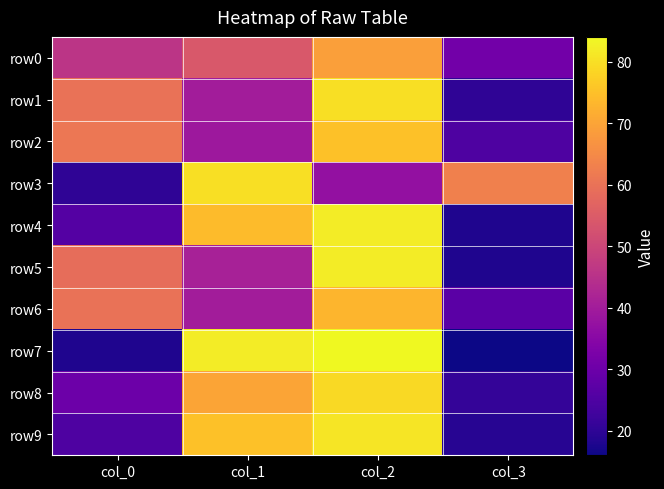

Reading left to right, transcribe all the data shown in this chart.

row0: col_0=46	col_1=54	col_2=69	col_3=31
row1: col_0=60	col_1=40	col_2=80	col_3=20
row2: col_0=61	col_1=39	col_2=75	col_3=25
row3: col_0=20	col_1=80	col_2=37	col_3=63
row4: col_0=26	col_1=74	col_2=82	col_3=18
row5: col_0=59	col_1=41	col_2=82	col_3=18
row6: col_0=60	col_1=40	col_2=73	col_3=27
row7: col_0=18	col_1=82	col_2=84	col_3=16
row8: col_0=30	col_1=70	col_2=79	col_3=21
row9: col_0=25	col_1=75	col_2=81	col_3=19